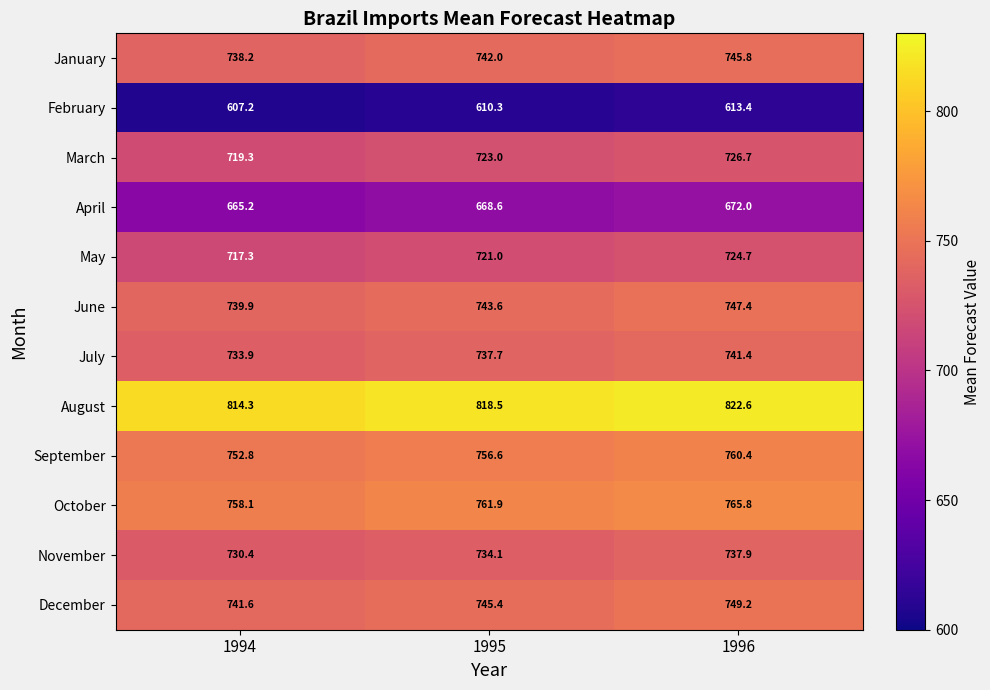

What is the difference between the maximum and minimum values in the April series?

6.8